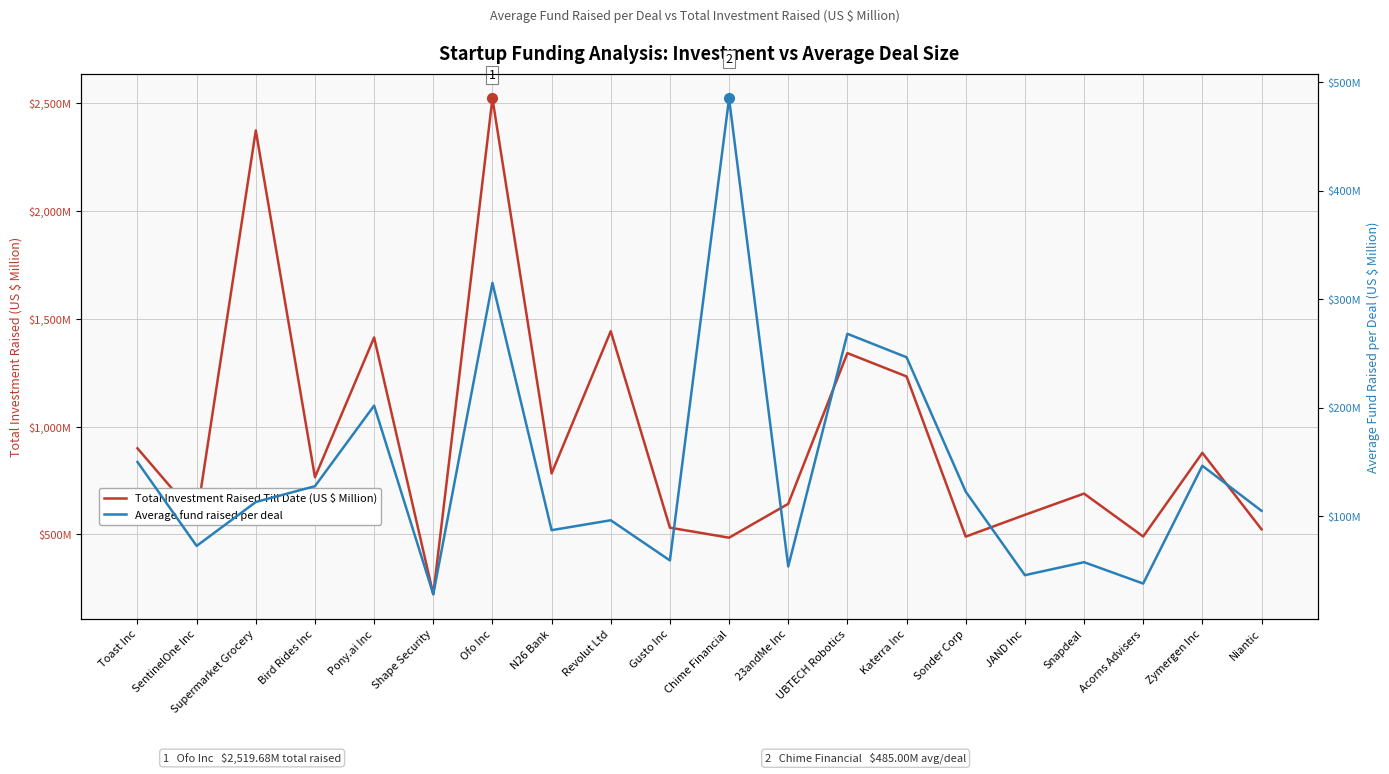

True or false: Total Investment Raised Till Date (US $ Million) has a value of 143.3 at Acorns Advisers.

False